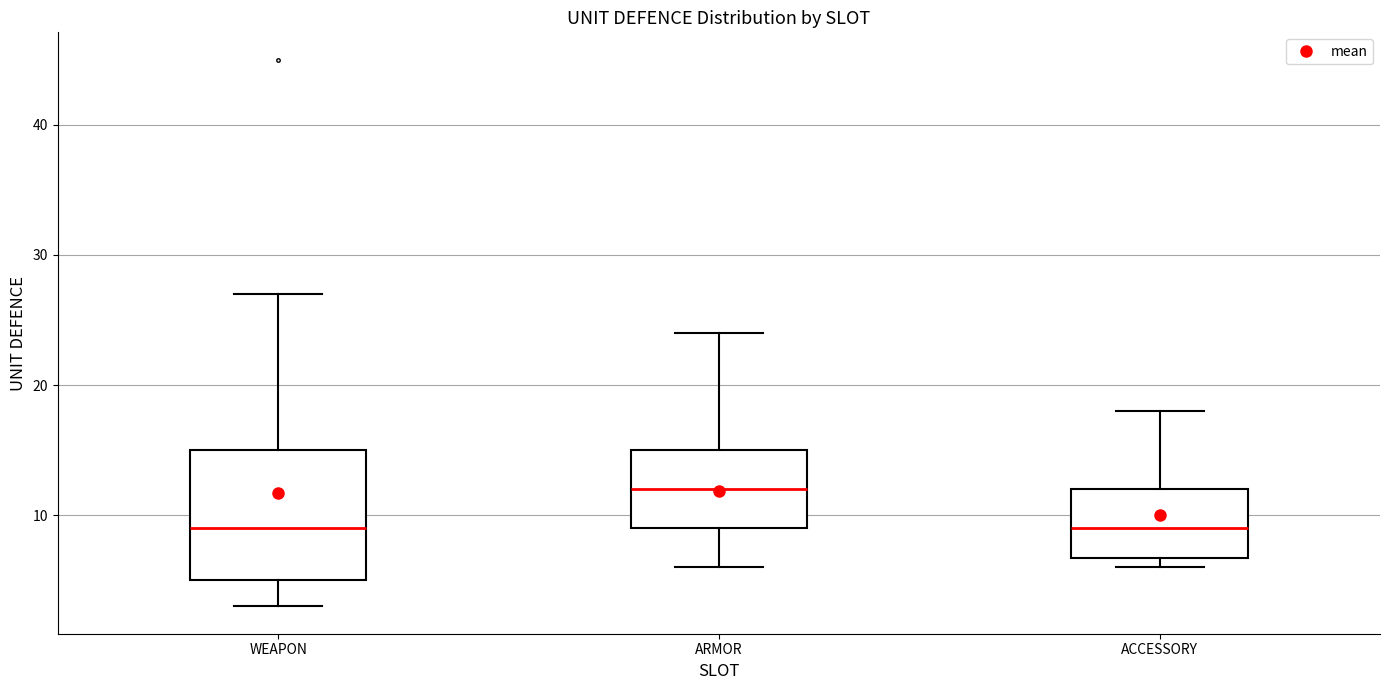

Reading left to right, read every box against the y-axis: the position of its median line, the range the box covers, and the ends of its whiskers. The values are not printed on the chart, so give them approximately, as read against the axis.

WEAPON: median 9, box 5 to 15, whiskers 3 to 27
ARMOR: median 12, box 9 to 15, whiskers 6 to 24
ACCESSORY: median 9, box 7 to 12, whiskers 6 to 18